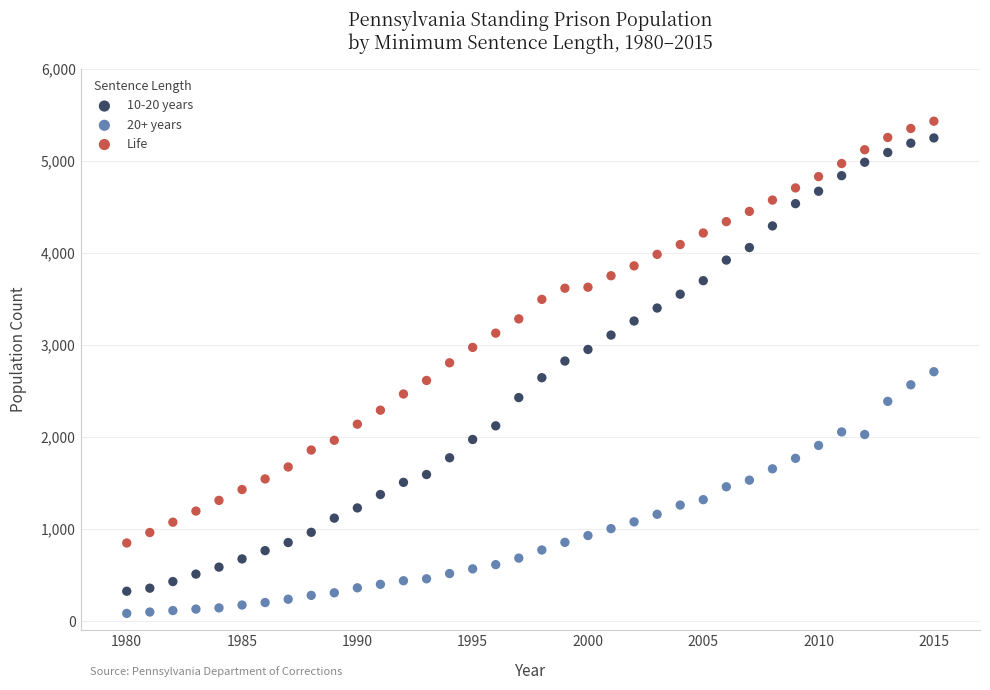

Which series has the widest spread of Y values?

10-20 years